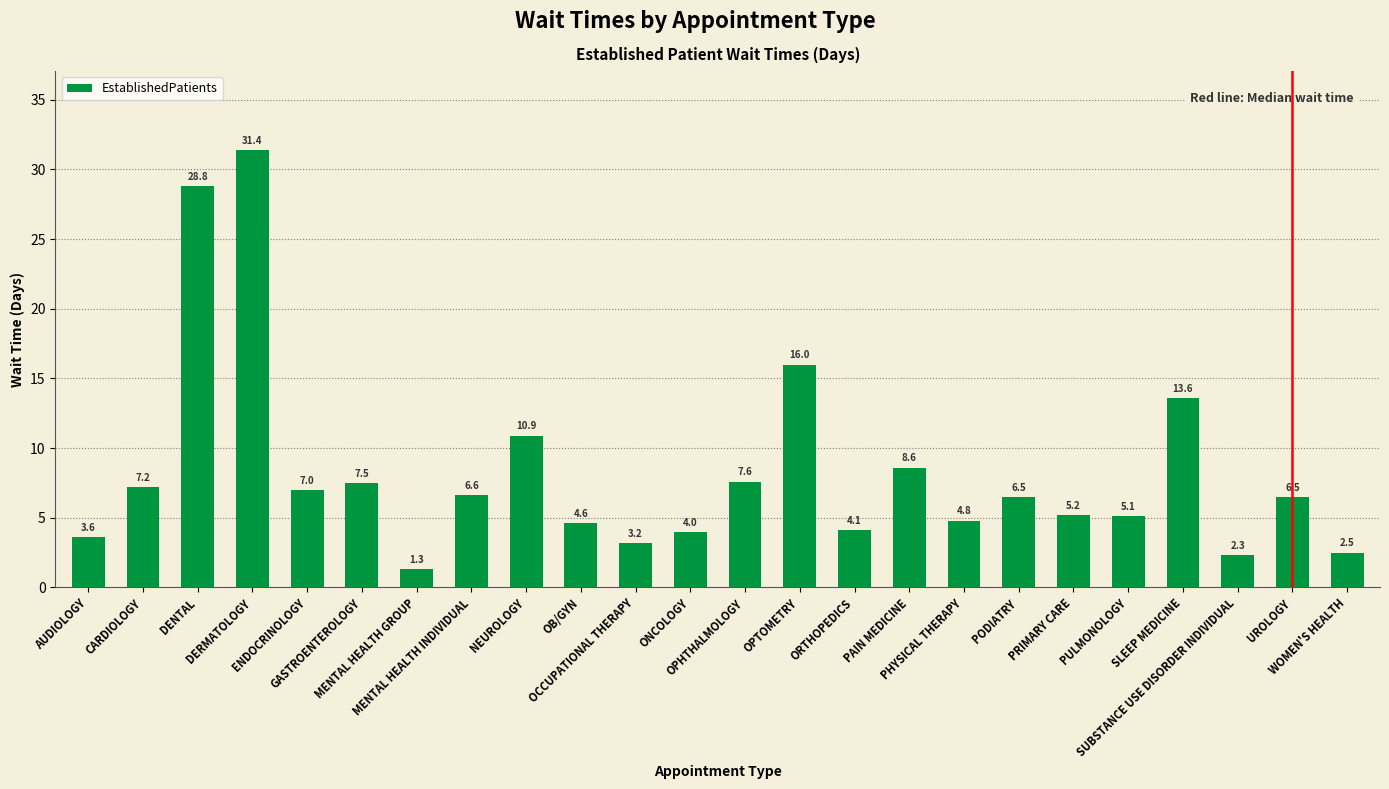

How many categories are shown in the chart?

24